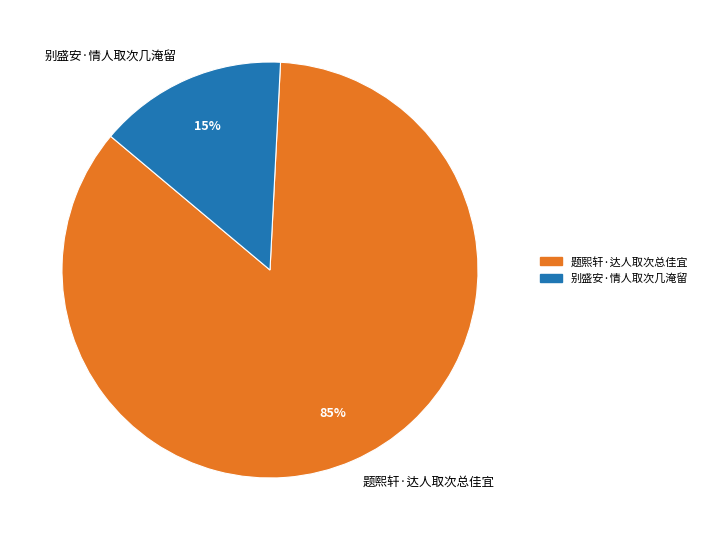

True or false: 题熙轩·达人取次总佳宜 accounts for 70% of the total.

False